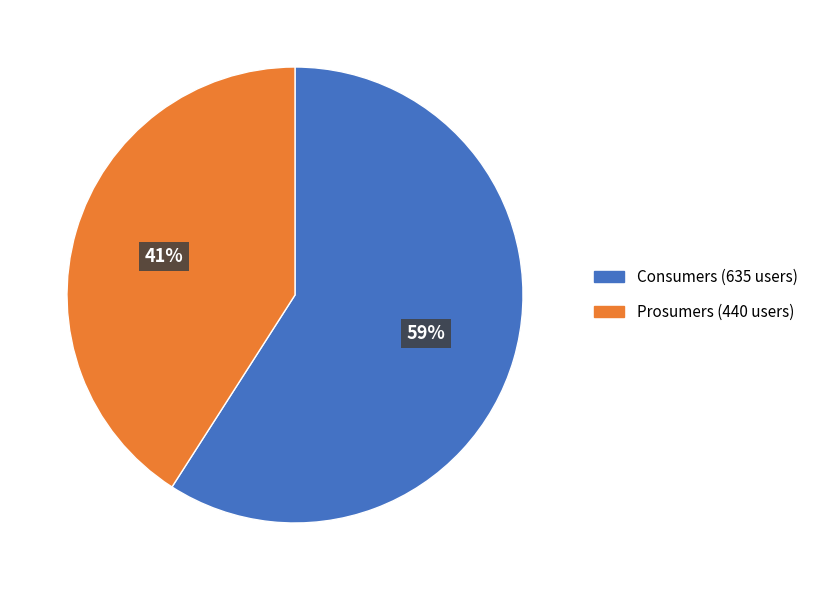

True or false: Consumers accounts for 45% of the total.

False